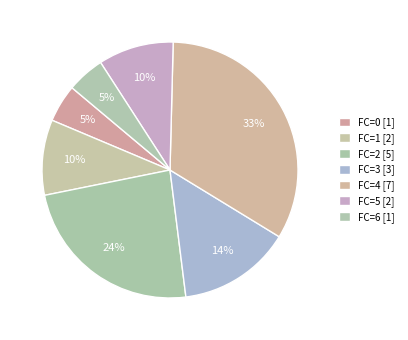

Which category has the biggest portion of the pie?

4